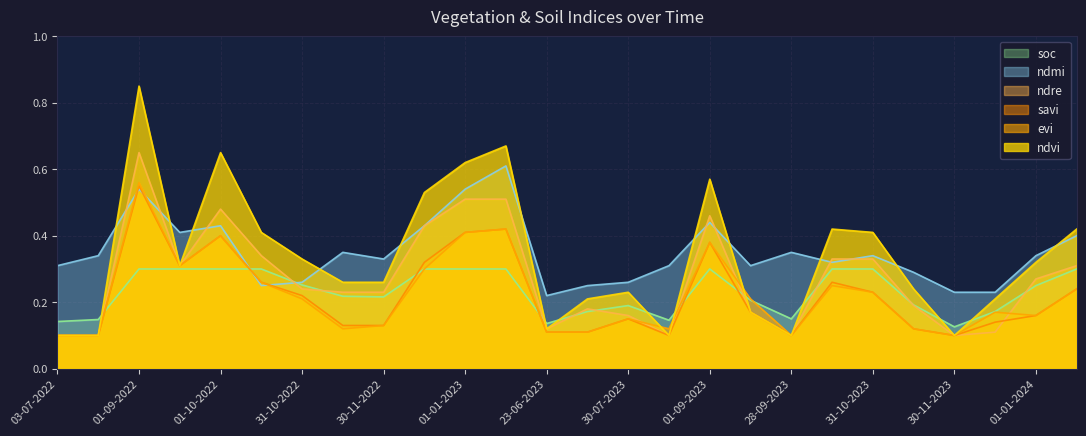

True or false: savi and evi cross at least once.

False